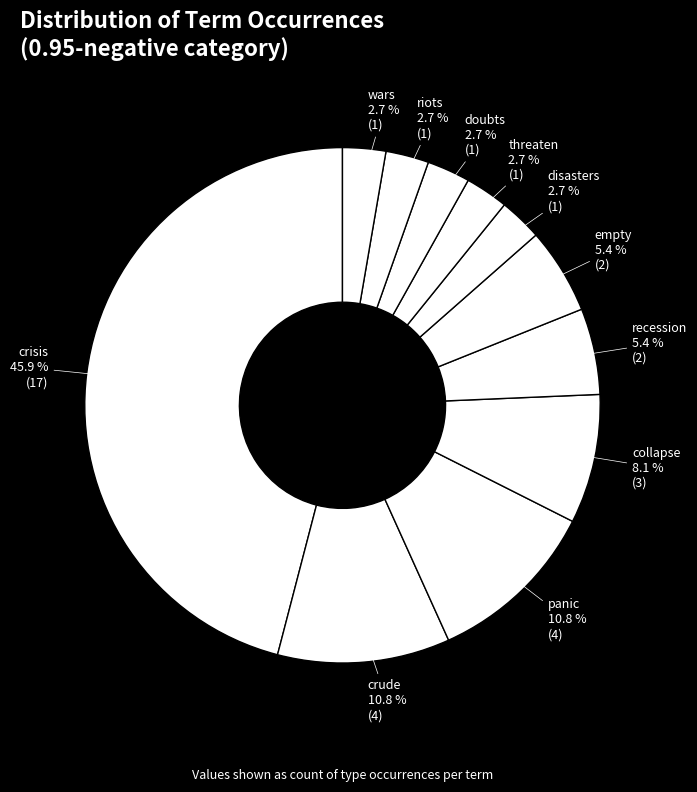

What is the total percentage of recession and crude?

16.2%